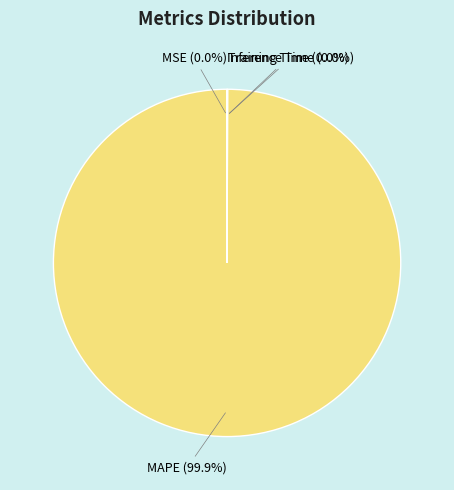

Is there a majority slice in this chart?

Yes